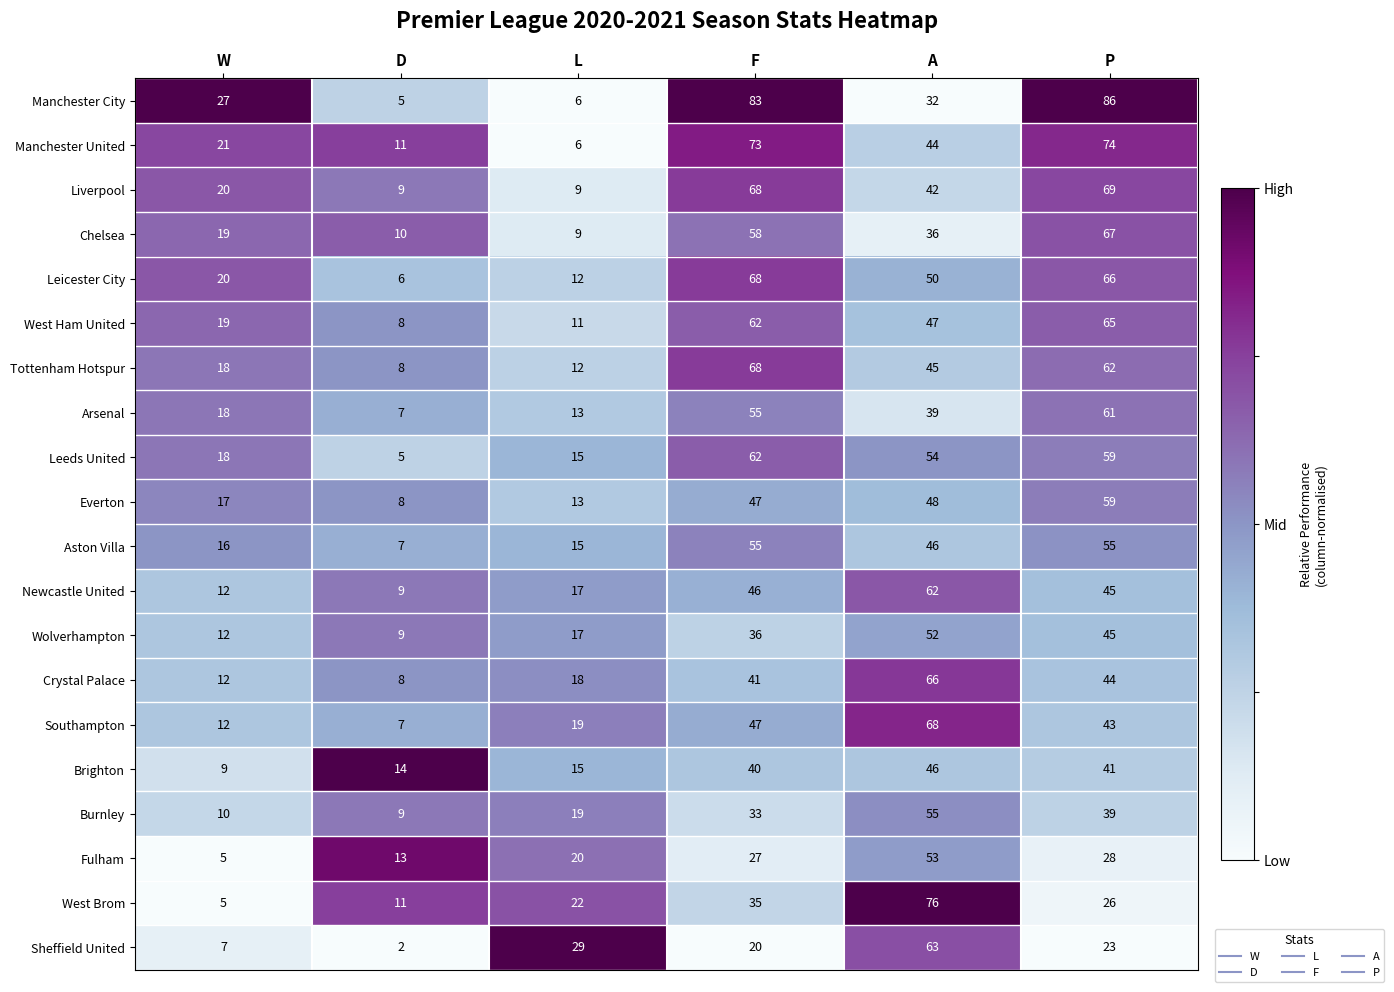

What is the lowest value of the Everton series?

8